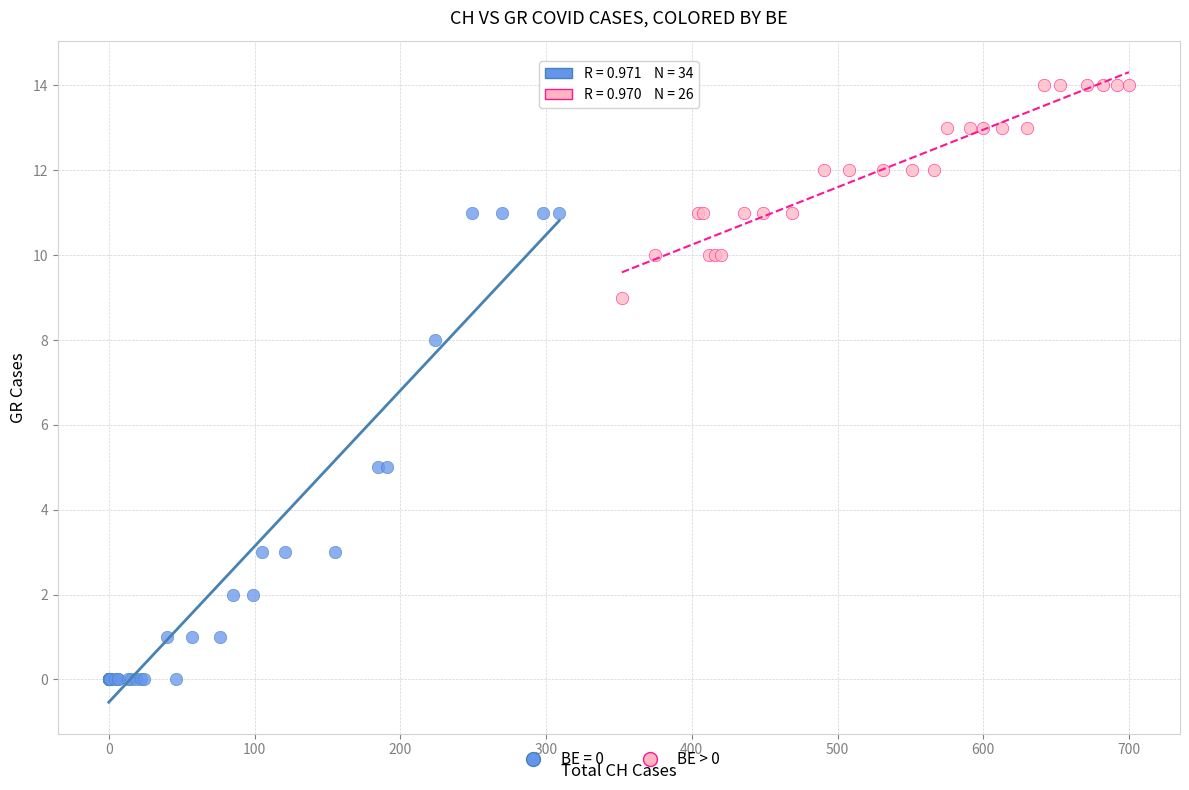

Which series has the widest spread of Y values?

BE = 0